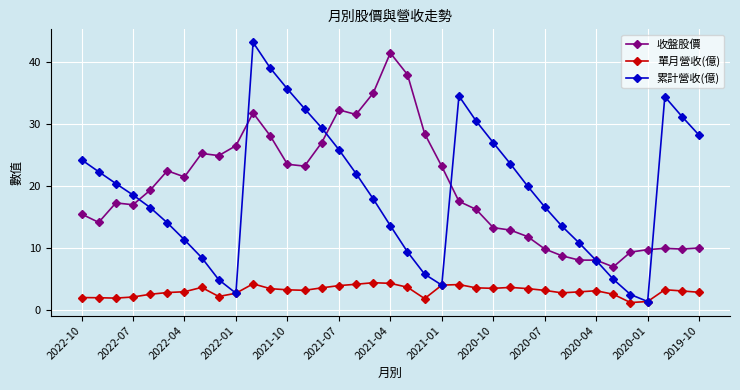

How many data points does each series have?

37